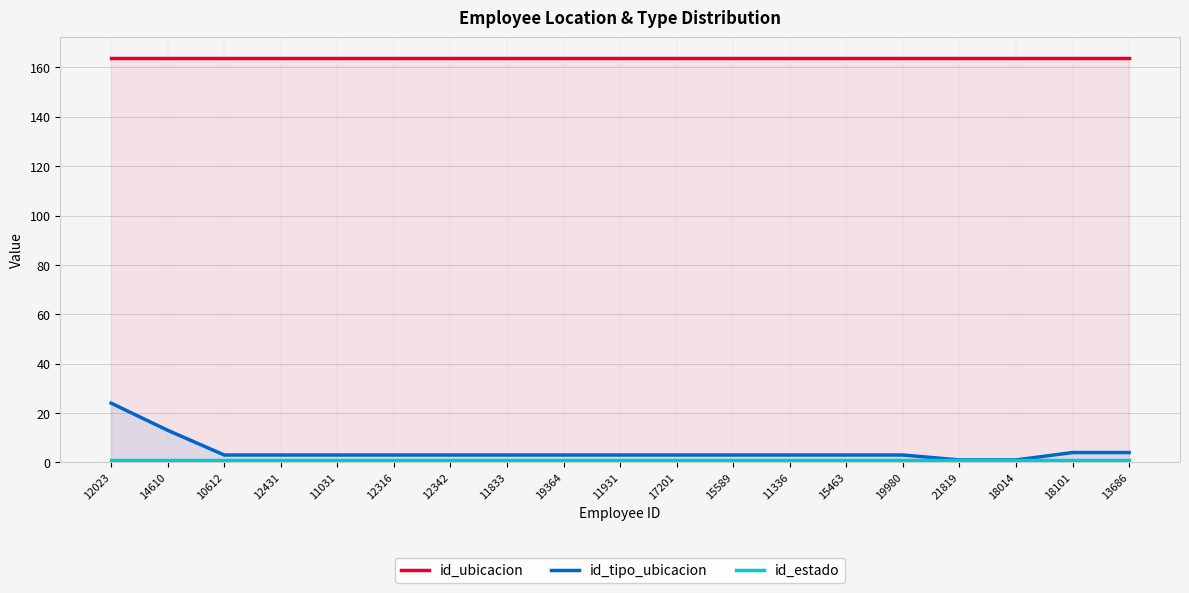

Read the id_tipo_ubicacion value at 14610, to the nearest 5.

15